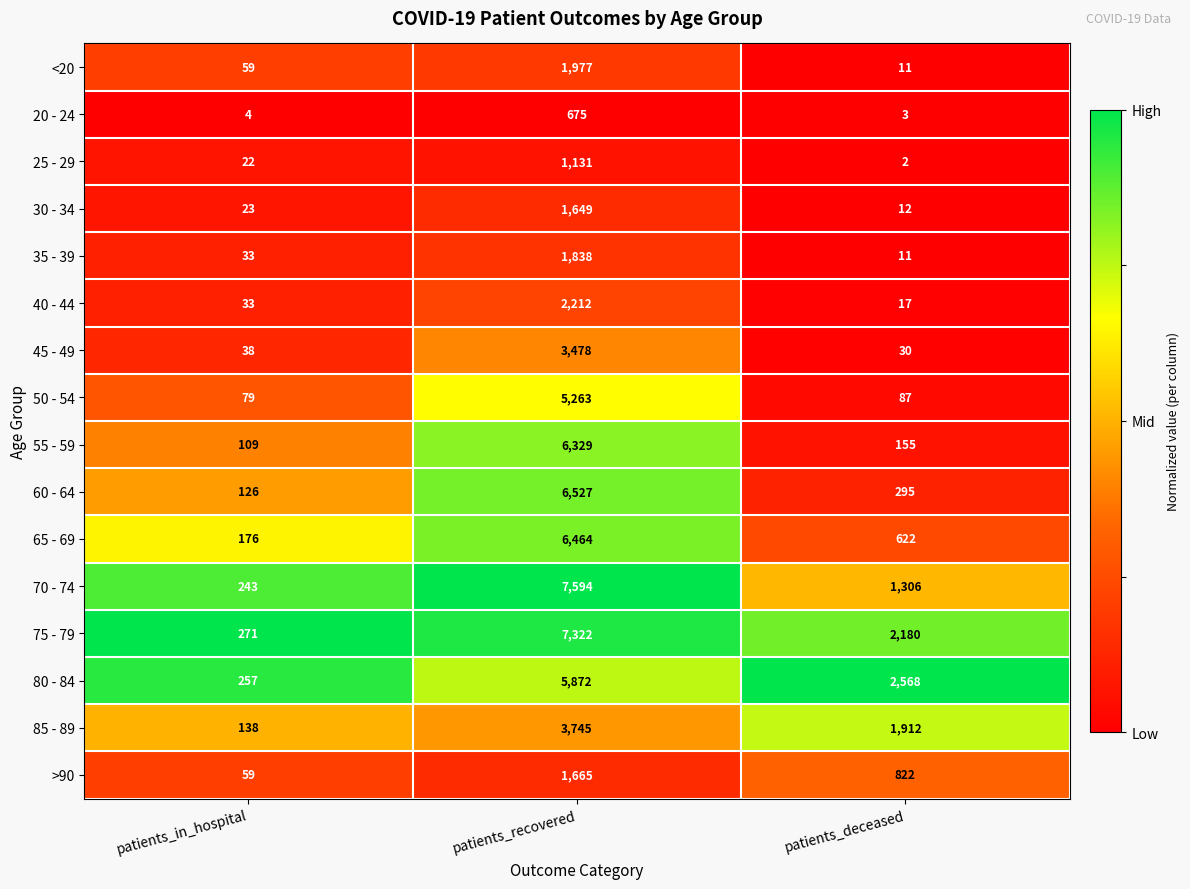

The 45 - 49 series shows 22 at patients_in_hospital. True or false?

False